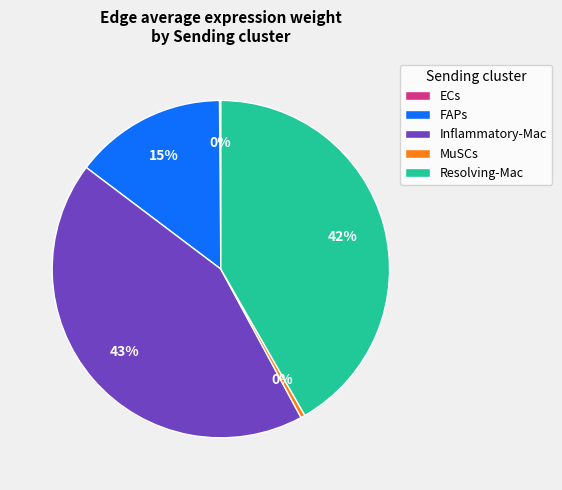

Which has a higher value, MuSCs or FAPs?

FAPs